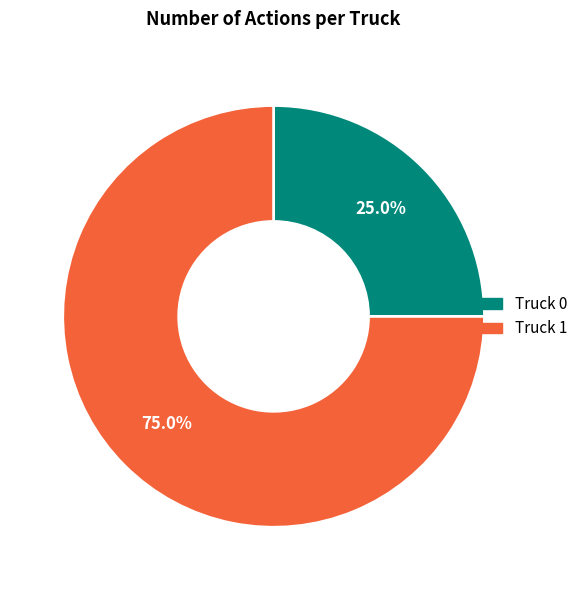

Which slice is the largest?

Truck 1